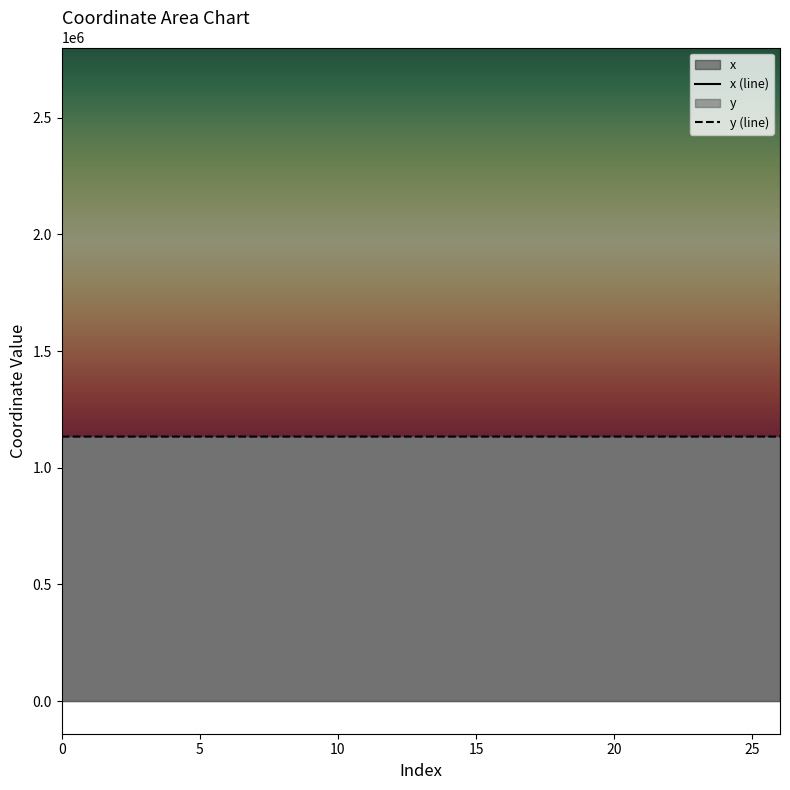

True or false: x has a value of 3943909.5 at 4.

False